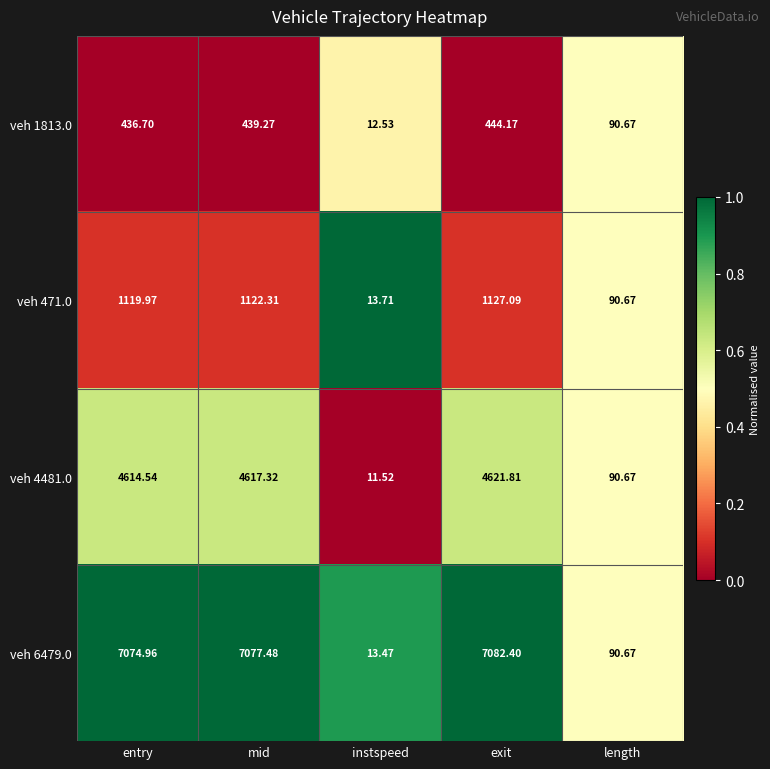

How many data points does each series have?

5